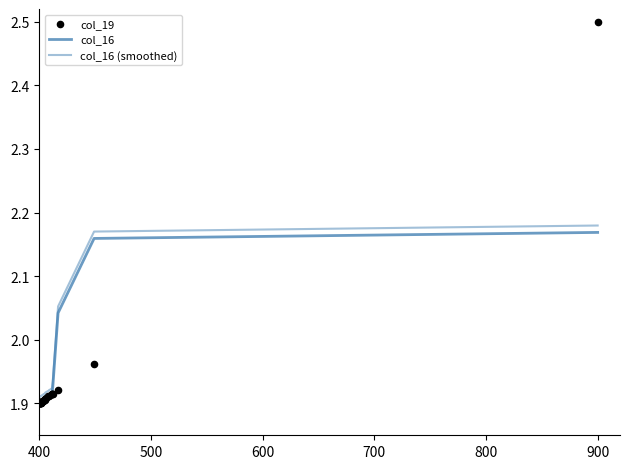

Which series contains the highest Y value?

col_19